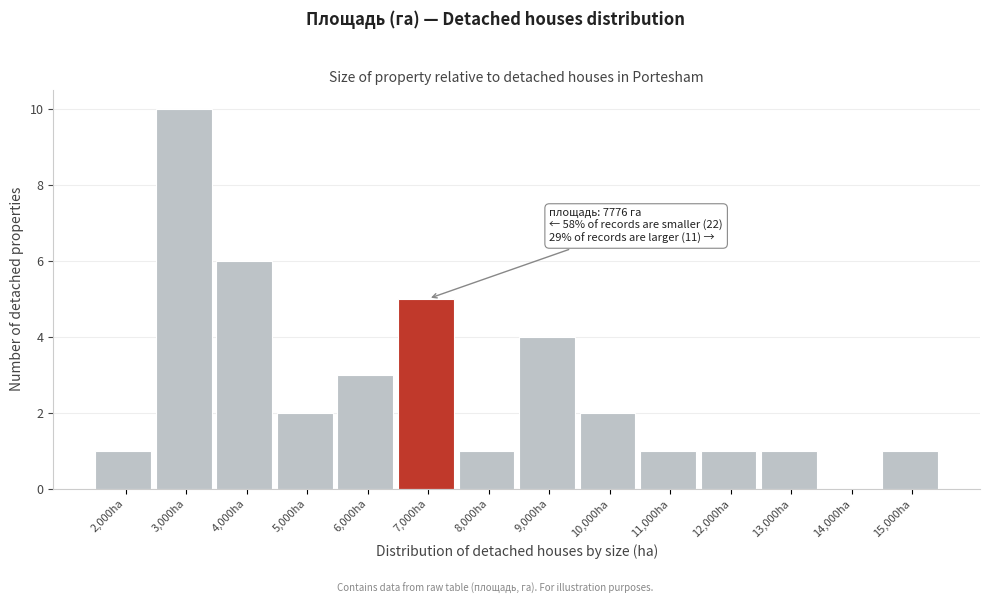

Reading left to right, list all the values displayed in this chart.

2,000ha=1	3,000ha=10	4,000ha=6	5,000ha=2	6,000ha=3	7,000ha=5	8,000ha=1	9,000ha=4	10,000ha=2	11,000ha=1	12,000ha=1	13,000ha=1	14,000ha=0	15,000ha=1